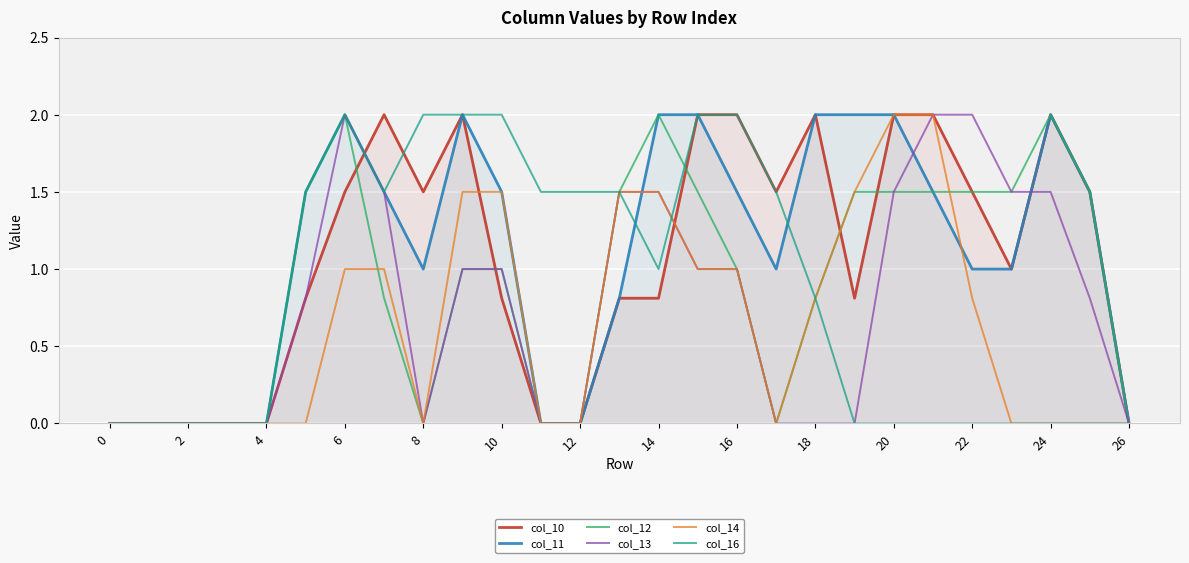

What are all the series names shown in the legend?

col_10, col_11, col_12, col_13, col_14, col_16